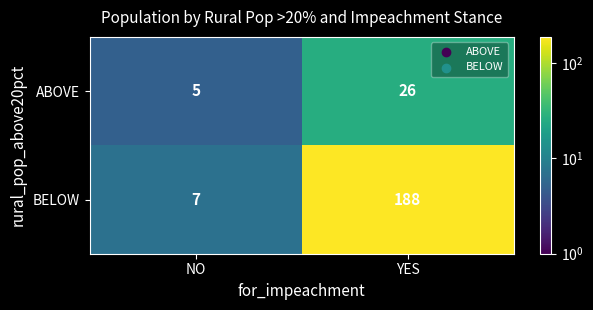

Where is ABOVE nearest to the value 15?

NO